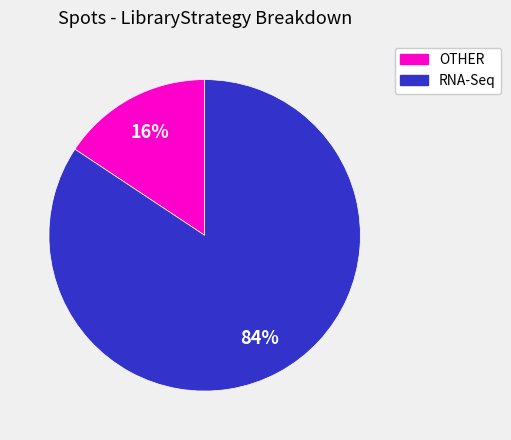

Is there a majority slice in this chart?

Yes